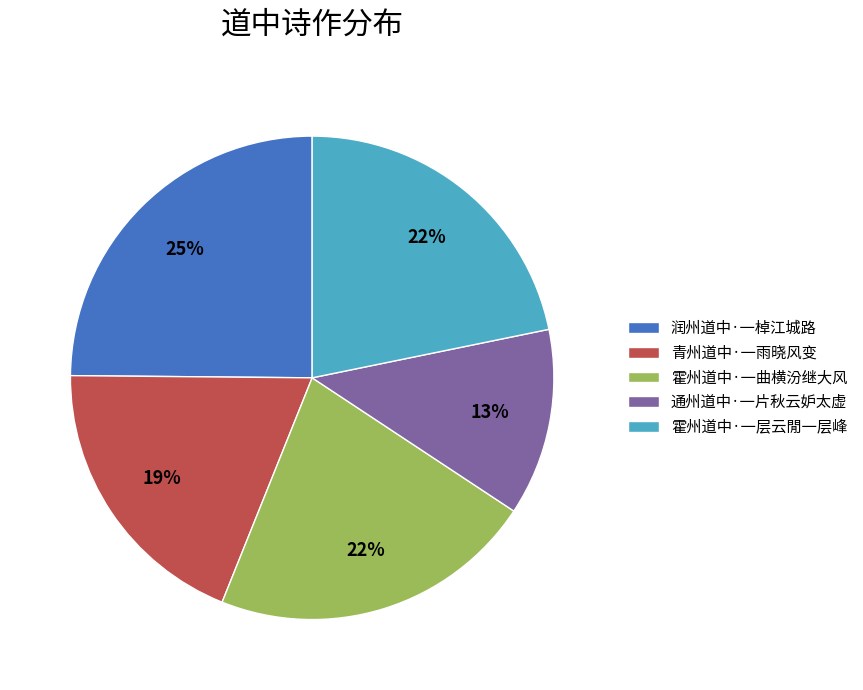

Between 霍州道中·一层云閒一层峰 and 润州道中·一棹江城路, which is larger?

润州道中·一棹江城路